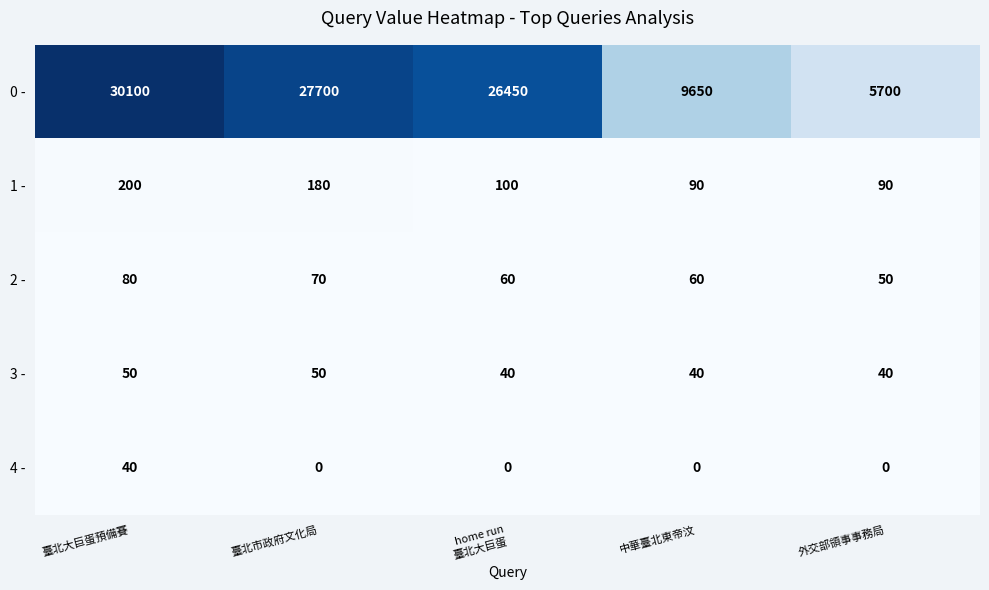

The value of 1 - at 外交部領事事務局 is 153. True or false?

False